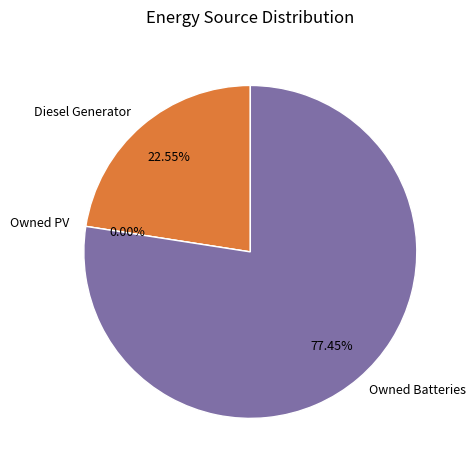

Which slice is the largest?

Owned Batteries